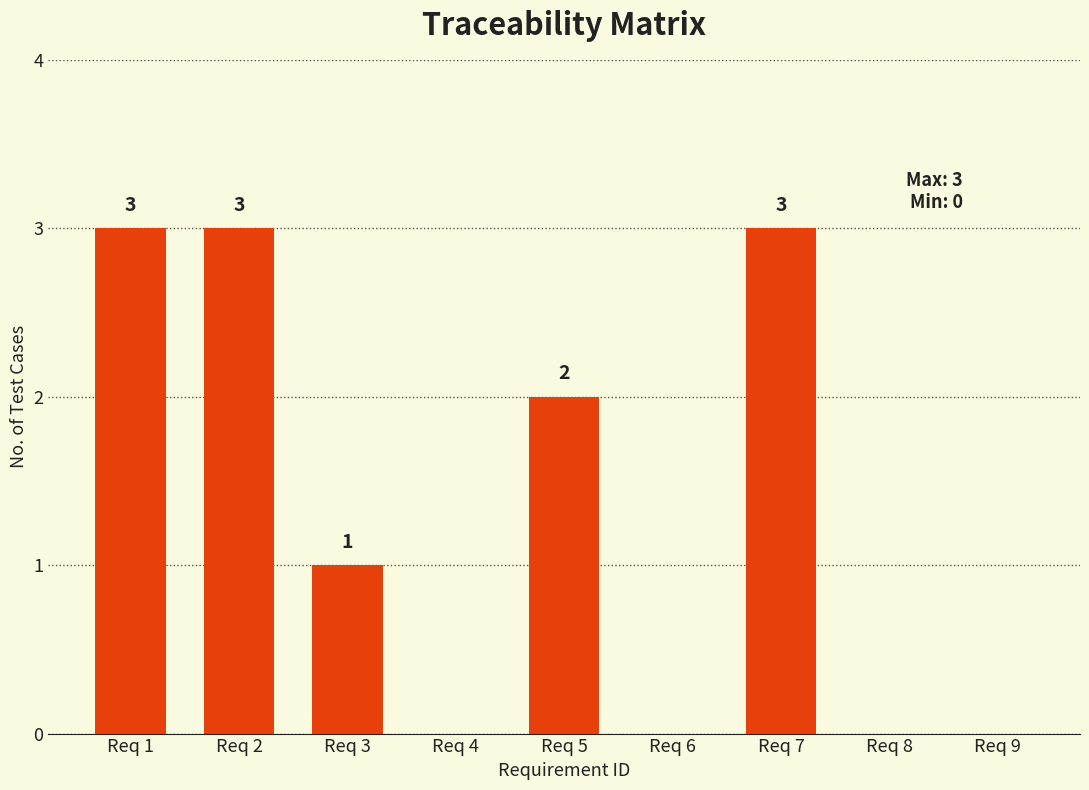

Between Req 6 and Req 3, which is larger?

Req 3